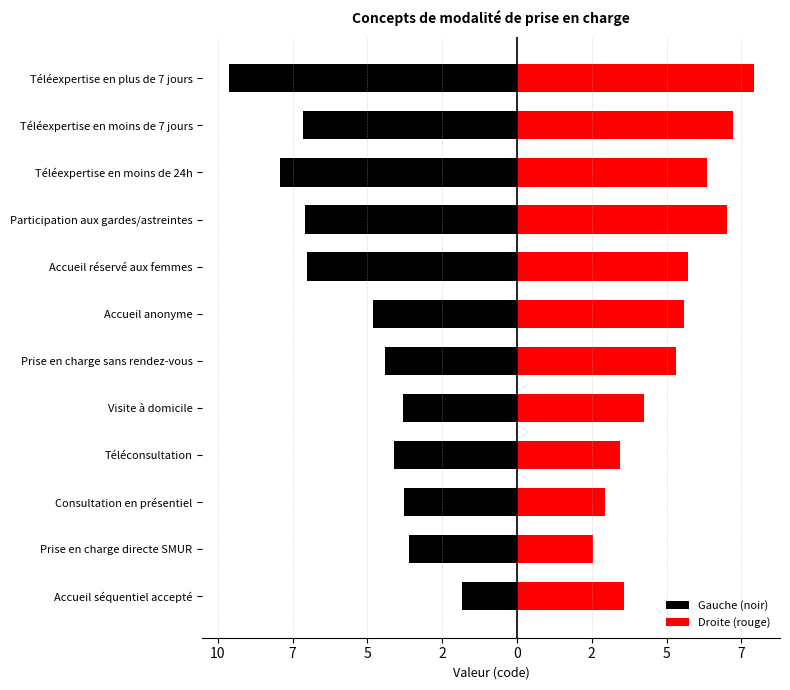

What is the approximate value of Gauche (noir) at Consultation en présentiel?

-3.8